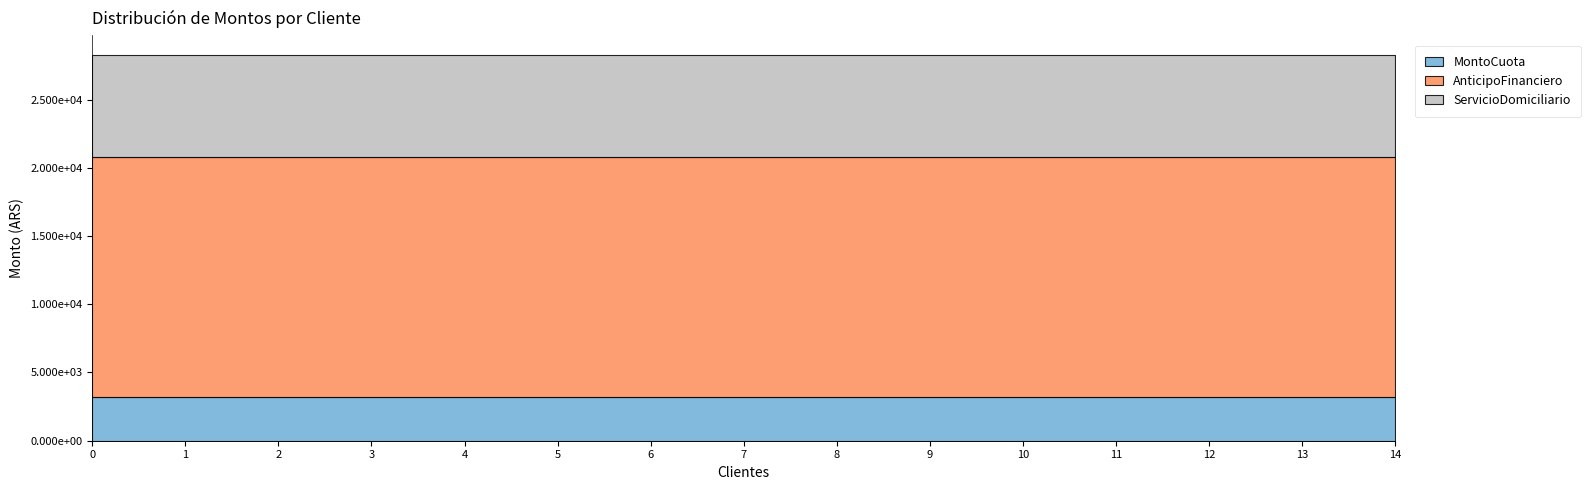

Reading right to left, transcribe all the data shown in this chart.

MontoCuota: 3172.6	3172.6	3172.6	3172.6	3172.6	3172.6	3172.6	3172.6	3172.6	3172.6	3172.6	3172.6	3172.6	3172.6	3172.6
AnticipoFinanciero: 17630.8	17630.8	17630.8	17630.8	17630.8	17630.8	17630.8	17630.8	17630.8	17630.8	17630.8	17630.8	17630.8	17630.8	17630.8
ServicioDomiciliario: 7500.0	7500.0	7500.0	7500.0	7500.0	7500.0	7500.0	7500.0	7500.0	7500.0	7500.0	7500.0	7500.0	7500.0	7500.0